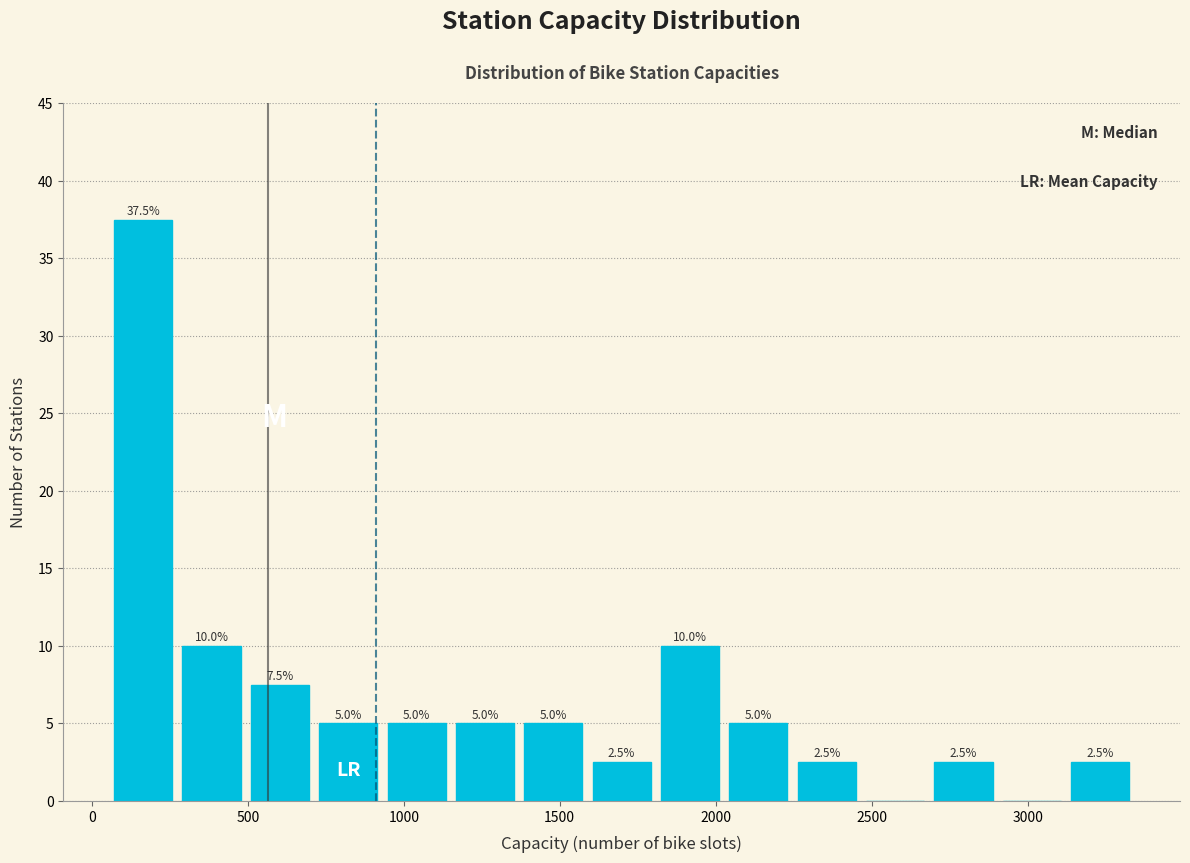

Over which range of the x-axis is the bar tallest?

50 to 250